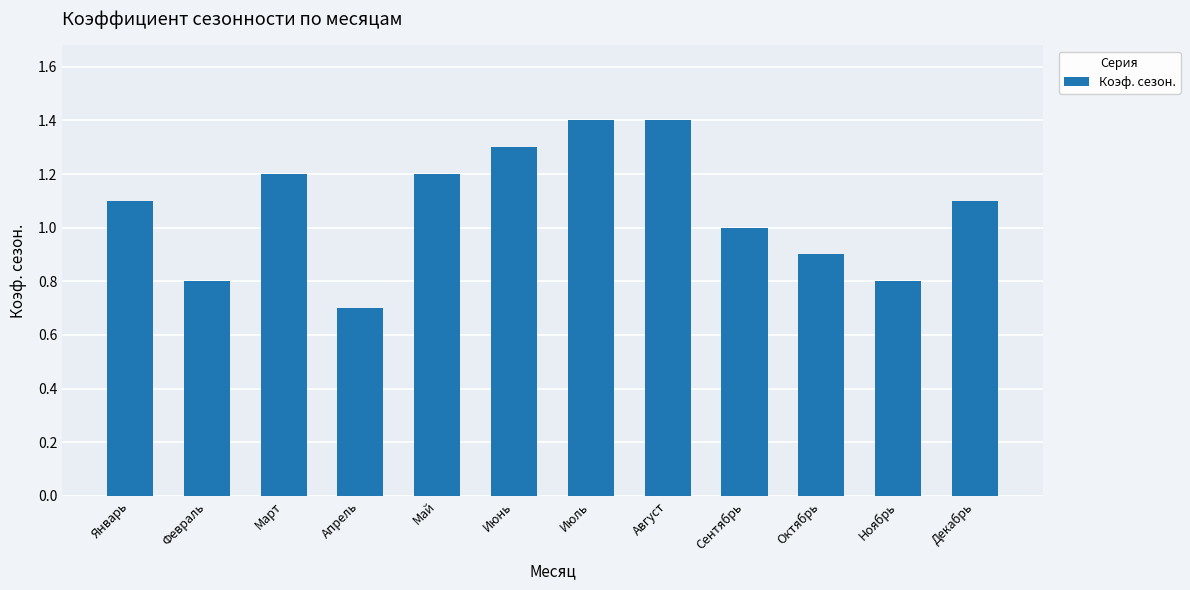

What is the value of the 7th bar from the left?

1.4